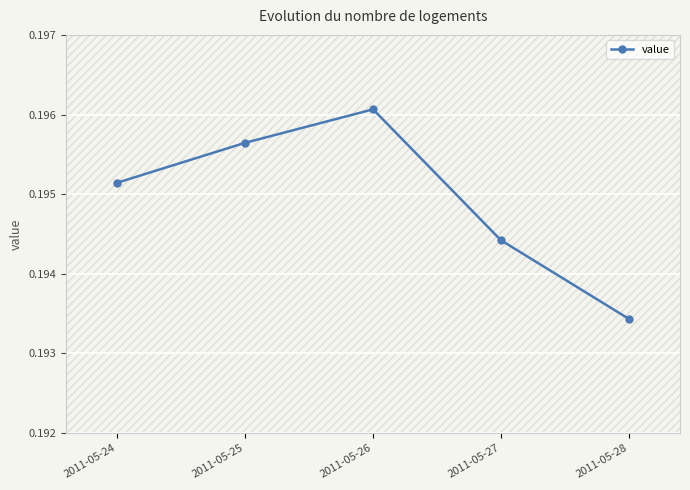

Rank the categories by value from highest to lowest.

2011-05-26, 2011-05-25, 2011-05-24, 2011-05-27, 2011-05-28